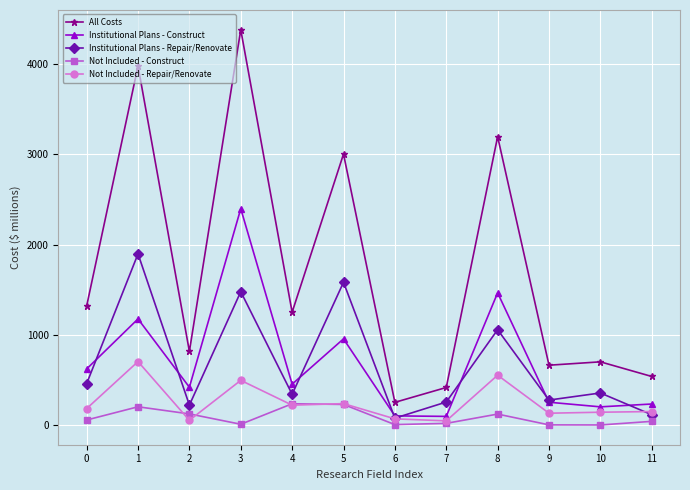

At which label does All Costs reach its minimum?

6